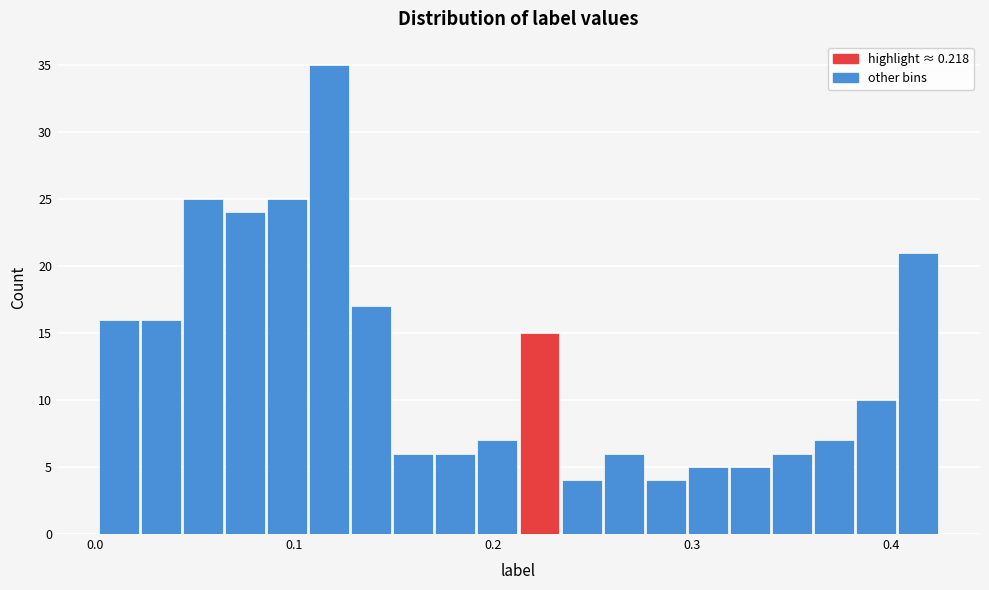

Around what value on the x-axis is the tallest bar? Give the approximate position of its centre, as read against the axis.

0.12